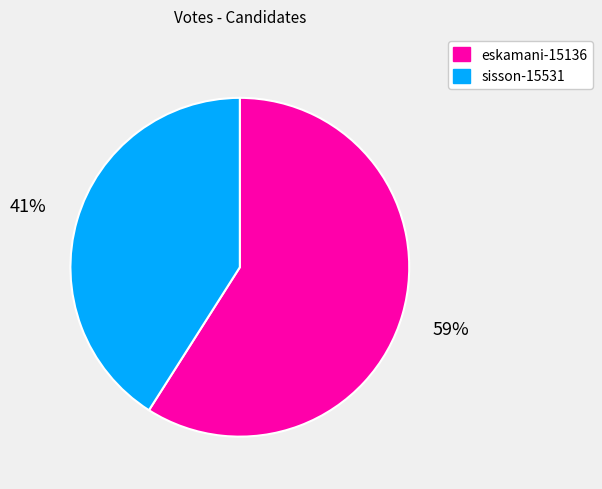

To the nearest percent, what percentage of the pie is sisson-15531?

41%